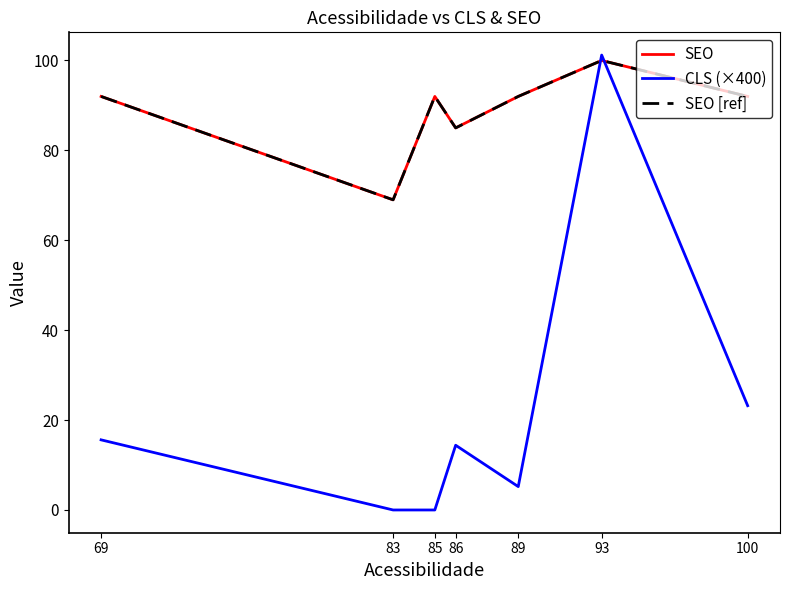

Rank the categories by SEO [ref] value from highest to lowest.

93, 69, 85, 89, 100, 86, 83